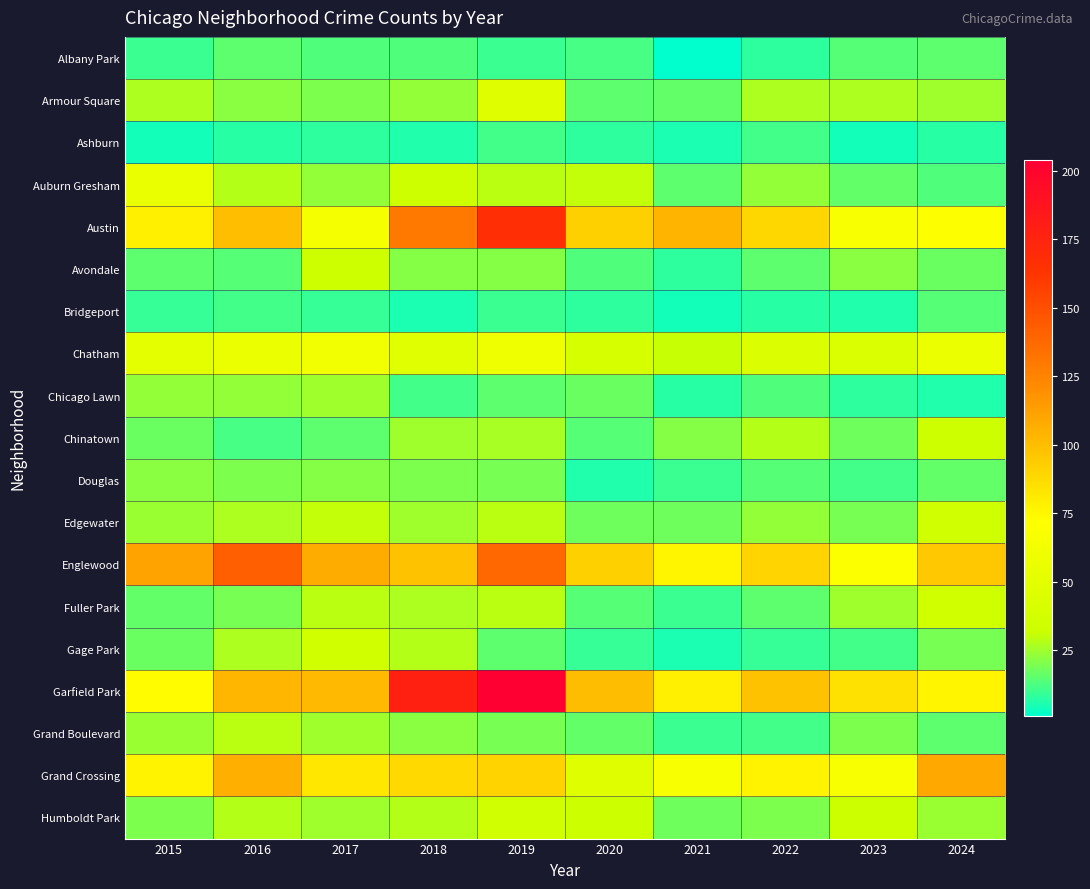

What is the total value across all series at 2017?

728